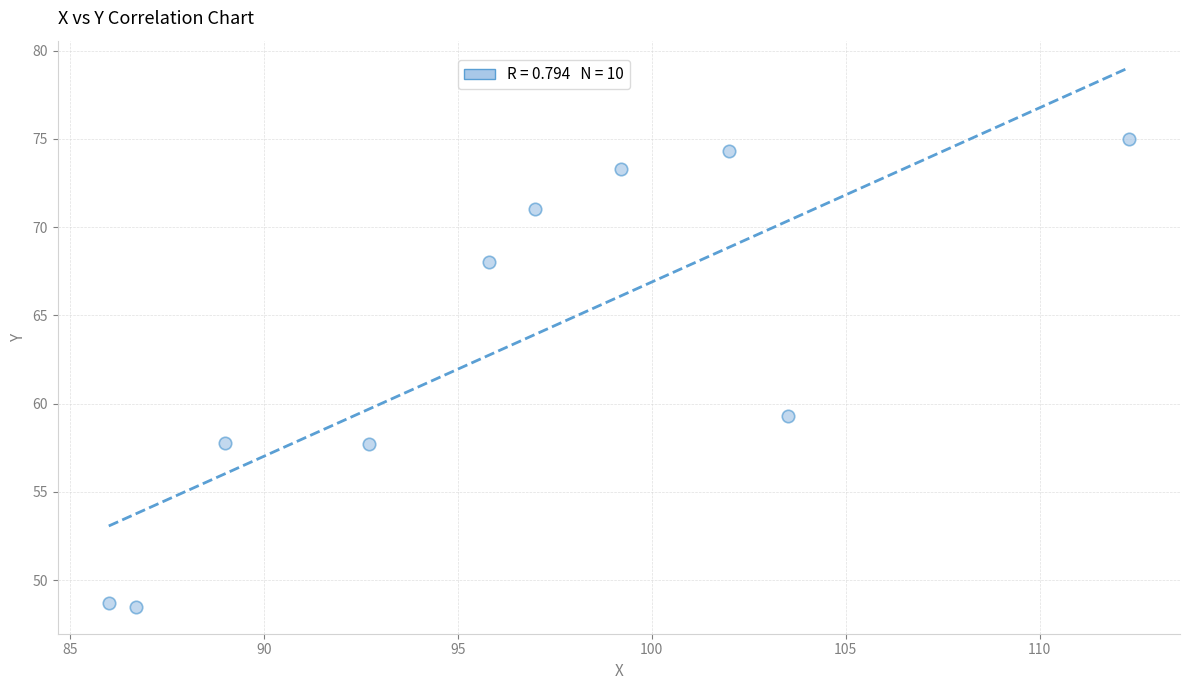

What is the range of X values (max minus min)?

26.3